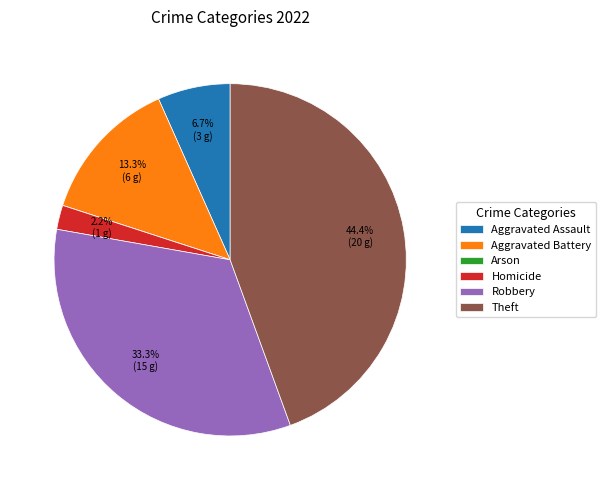

Approximately how many times larger is the value at Aggravated Battery compared to Aggravated Assault?

2.0